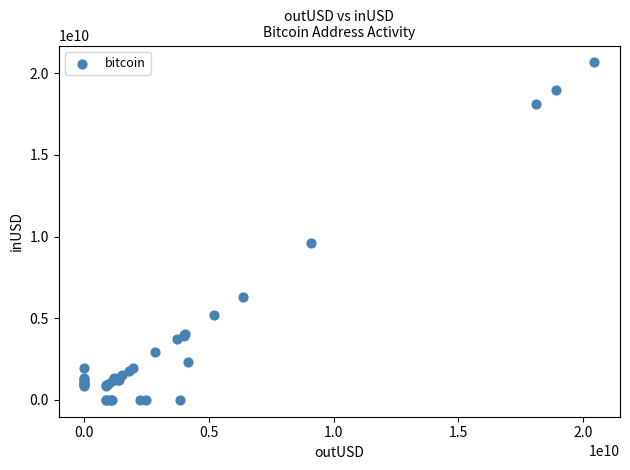

What Y value in the scatter plot is closest to 10331656380?

9585769162.5